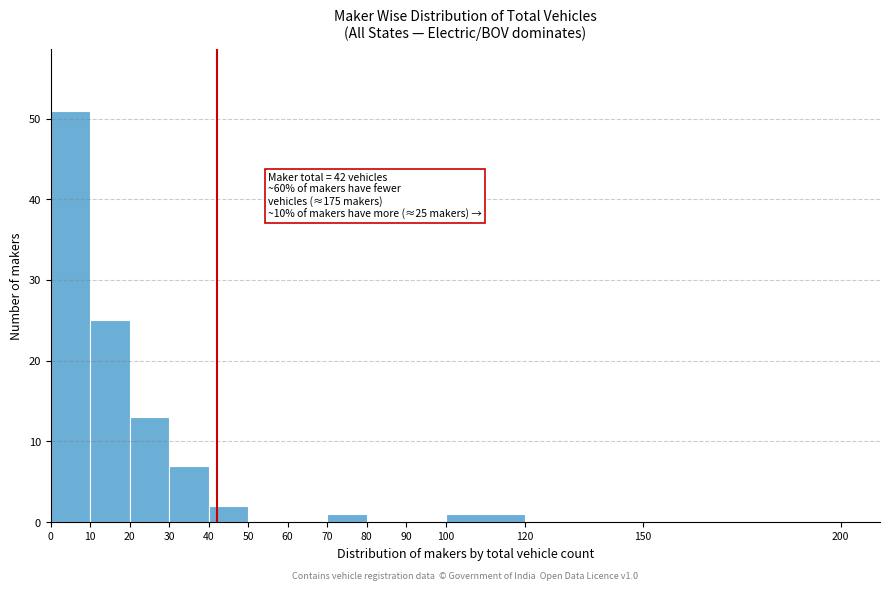

Which range on the x-axis has the tallest bar?

0 to 10